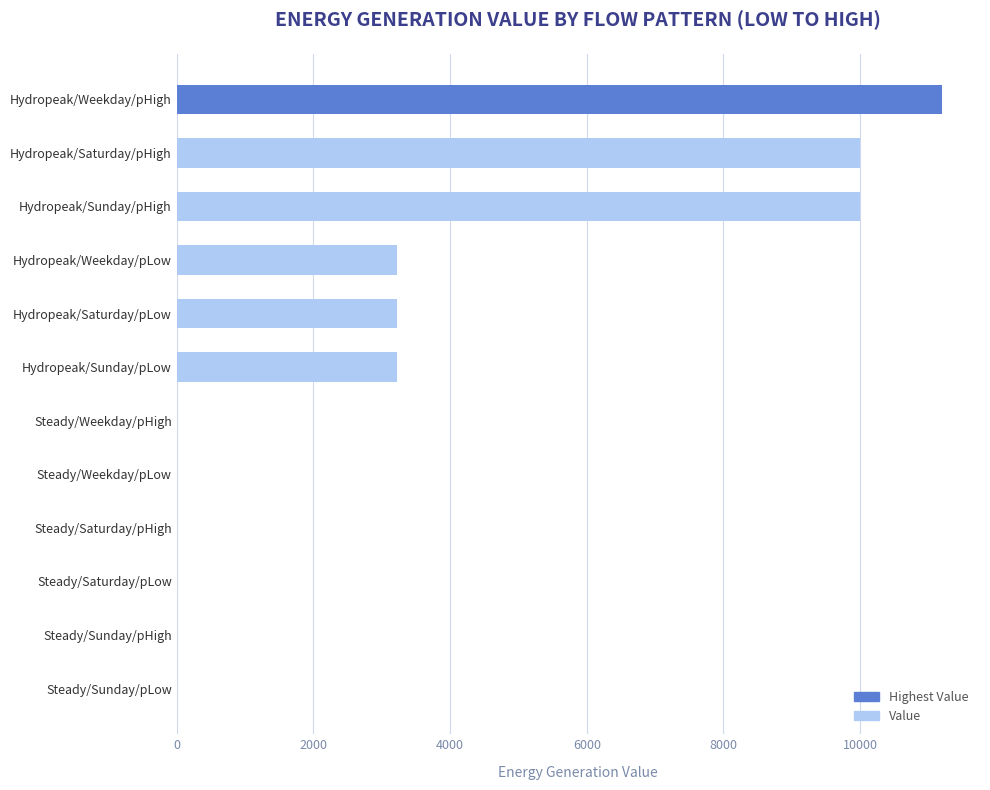

What is the sum of all values?

40857.4